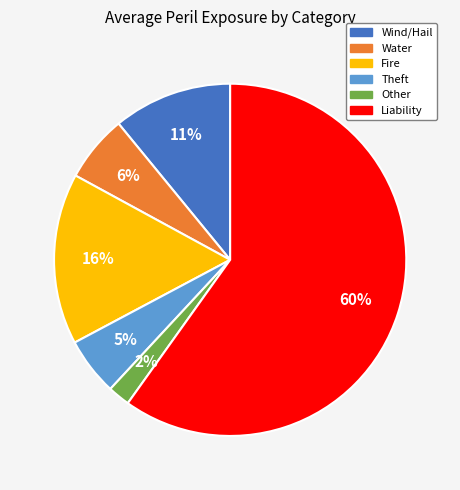

Which category has the biggest portion of the pie?

Liability